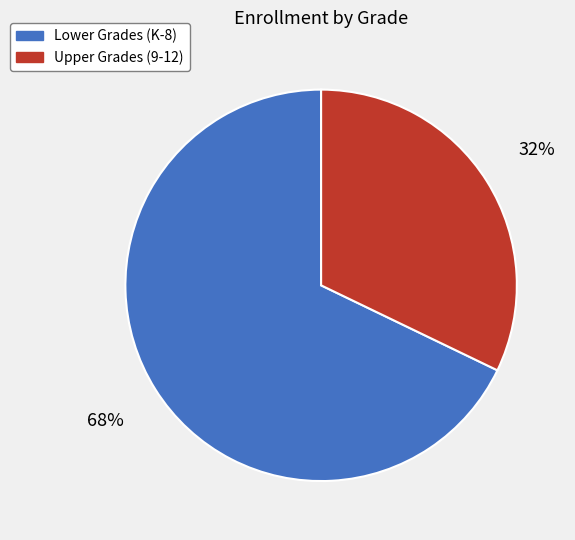

Does any single category account for the majority?

Yes